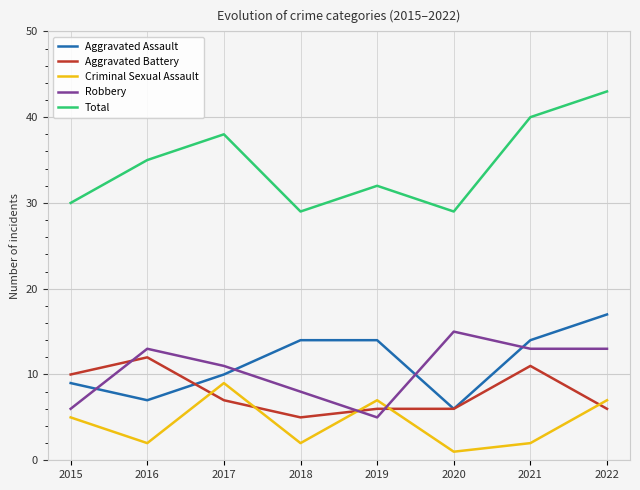

Reading left to right, what are all the values shown in this chart?

Aggravated Assault: 9	7	10	14	14	6	14	17
Aggravated Battery: 10	12	7	5	6	6	11	6
Criminal Sexual Assault: 5	2	9	2	7	1	2	7
Robbery: 6	13	11	8	5	15	13	13
Total: 30	35	38	29	32	29	40	43